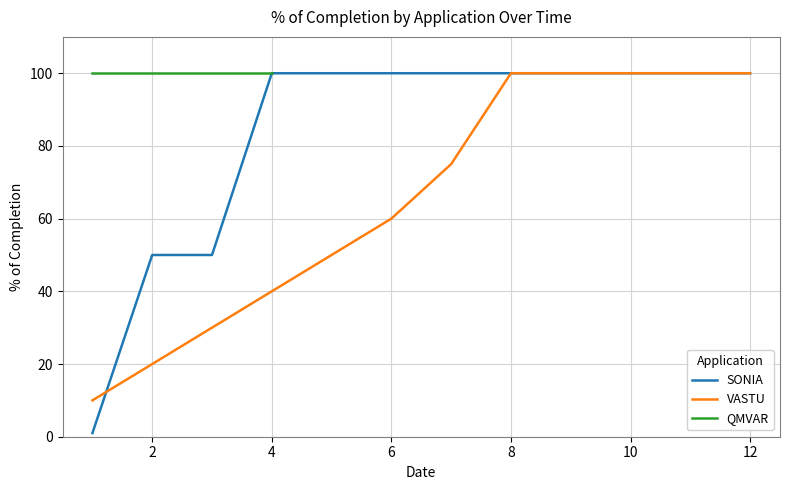

What is the value of the SONIA point at the 10th from the left?

100